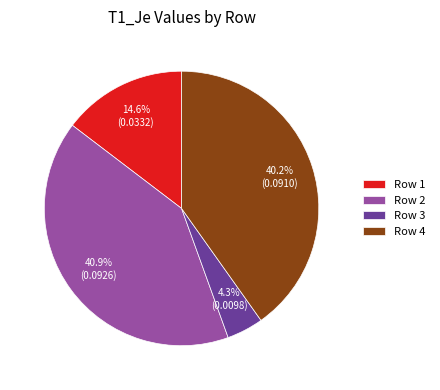

Which category has the smallest portion of the pie?

Row 3